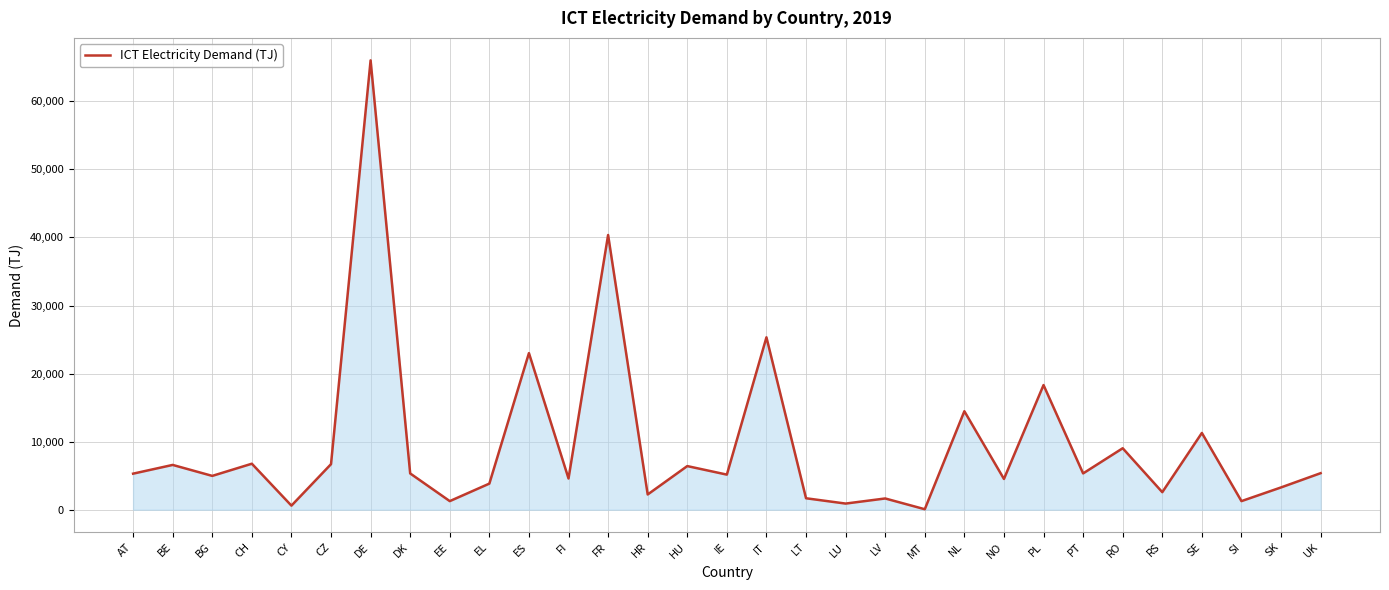

What is the greatest value displayed?

66020.2